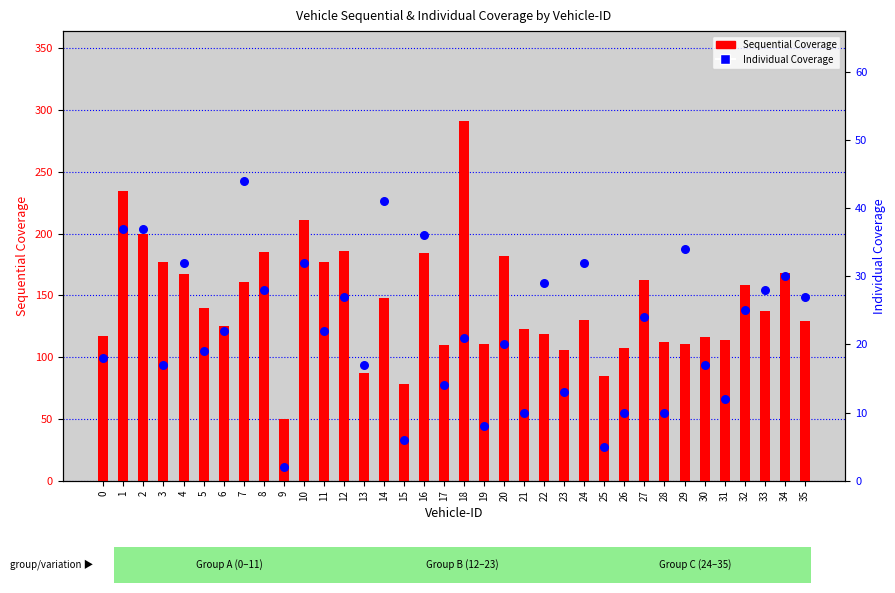

Which series reaches the minimum Y coordinate?

Individual Coverage